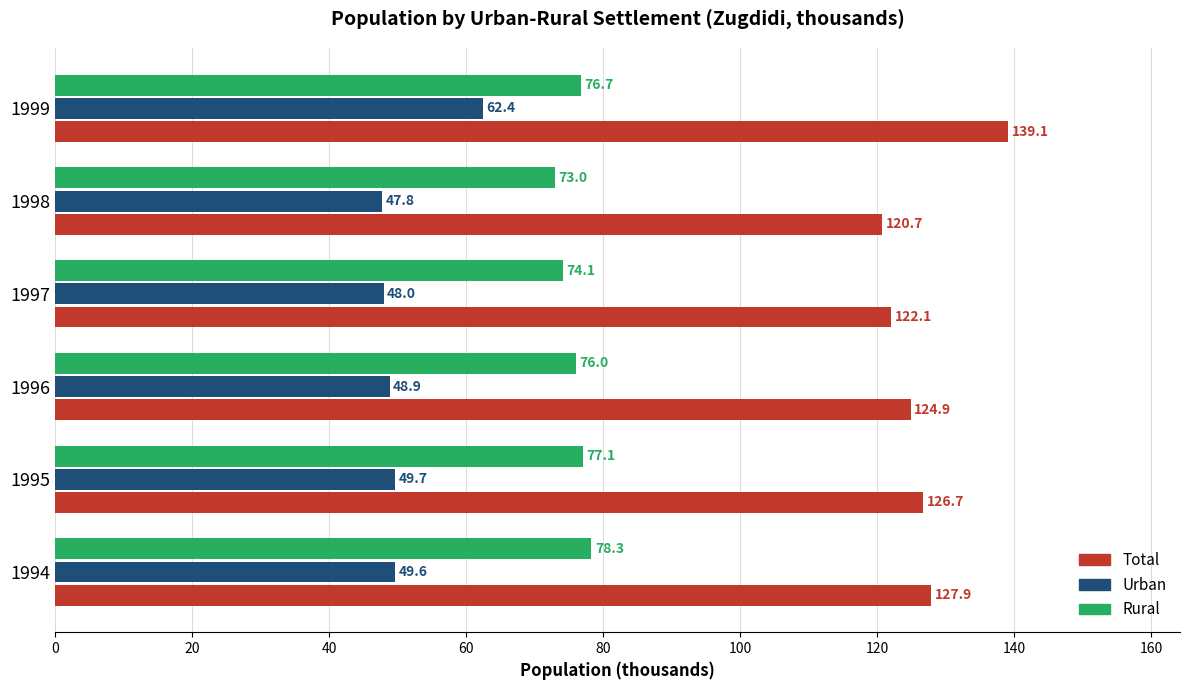

Rank the categories by Urban value from lowest to highest.

1998, 1997, 1996, 1994, 1995, 1999